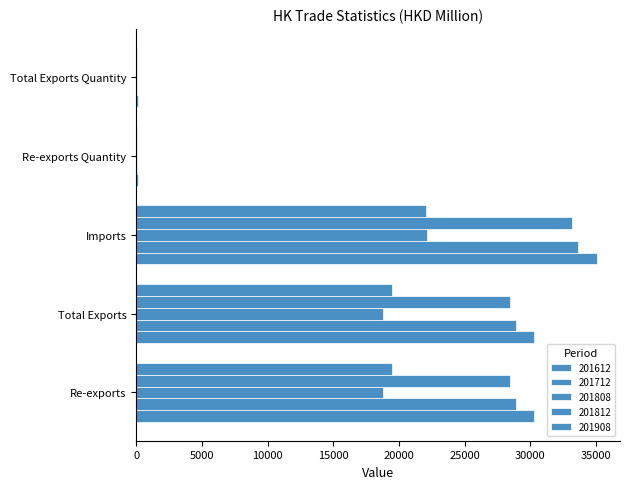

The value of 201808 at Total Exports is 7698.1. True or false?

False